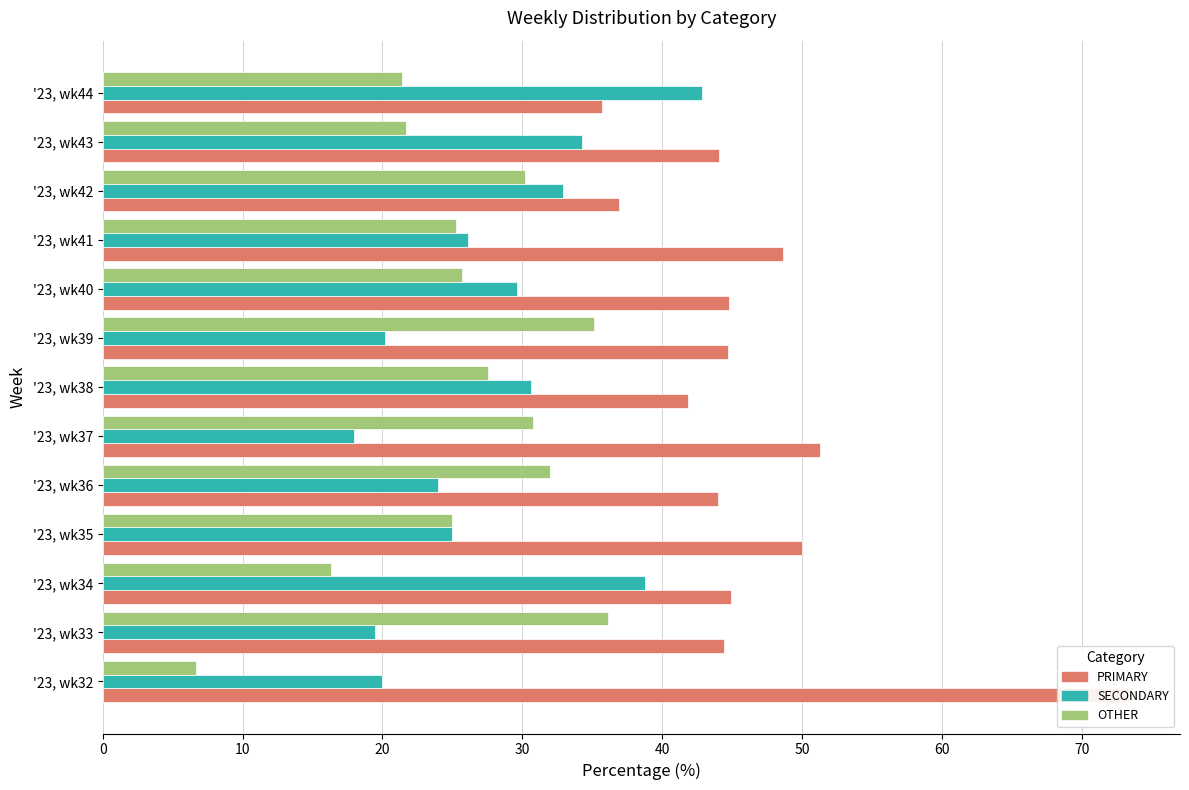

List the series in order of their peak value, lowest first.

OTHER, SECONDARY, PRIMARY